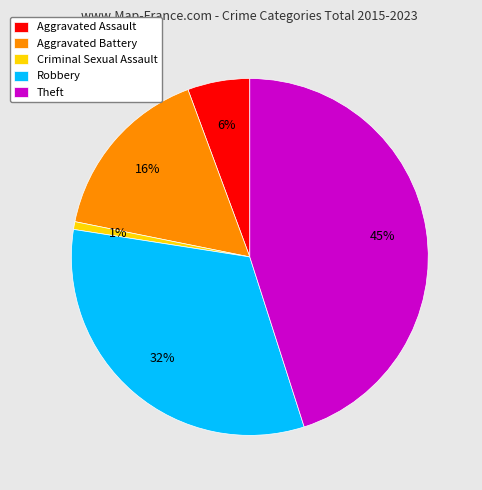

Between Theft and Aggravated Battery, which is larger?

Theft